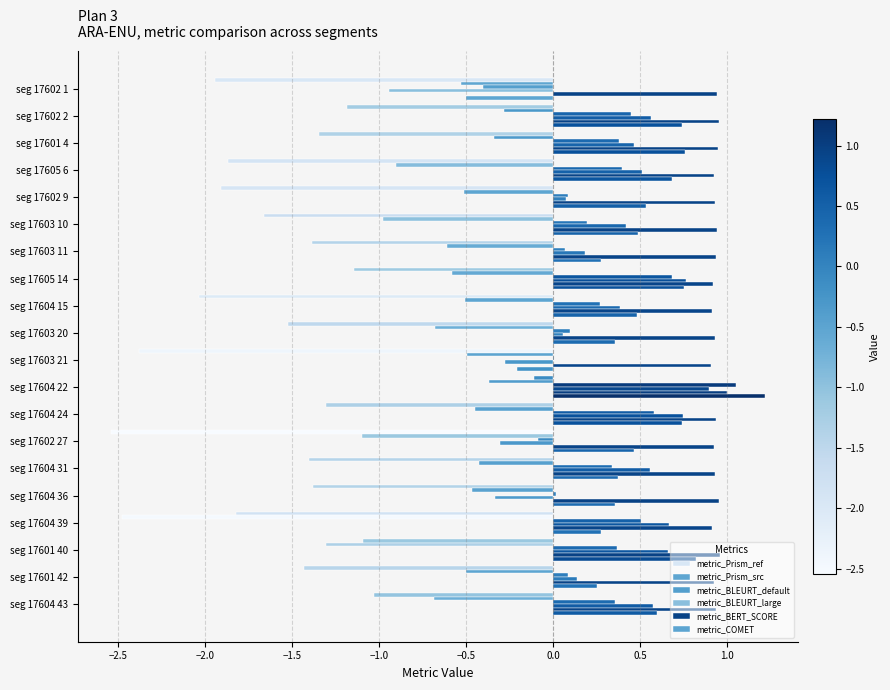

Reading left to right, transcribe all the data shown in this chart.

metric_Prism_ref: -1.9	-1.2	-1.3	-1.9	-1.9	-1.7	-1.4	-1.1	-2.0	-1.5	-2.4	-0.1	-1.3	-2.5	-1.4	-1.4	-1.8	-1.1	-1.4	-1.0
metric_Prism_src: -0.5	-0.3	-0.3	-0.9	-0.5	-1.0	-0.6	-0.6	-0.5	-0.7	-0.5	-0.4	-0.4	-1.1	-0.4	-0.5	-2.5	-1.3	-0.5	-0.7
metric_BLEURT_default: -0.4	0.4	0.4	0.4	0.1	0.2	0.1	0.7	0.3	0.1	0.0	1.1	0.6	-0.1	0.3	0.0	0.5	0.4	0.1	0.4
metric_BLEURT_large: -0.9	0.6	0.5	0.5	0.1	0.4	0.2	0.8	0.4	0.1	-0.3	0.9	0.7	-0.3	0.6	-0.3	0.7	0.7	0.1	0.6
metric_BERT_SCORE: 0.9	1.0	0.9	0.9	0.9	0.9	0.9	0.9	0.9	0.9	0.9	1.0	0.9	0.9	0.9	1.0	0.9	1.0	0.9	0.9
metric_COMET: -0.5	0.7	0.8	0.7	0.5	0.5	0.3	0.8	0.5	0.4	-0.2	1.2	0.7	0.5	0.4	0.4	0.3	0.8	0.3	0.6